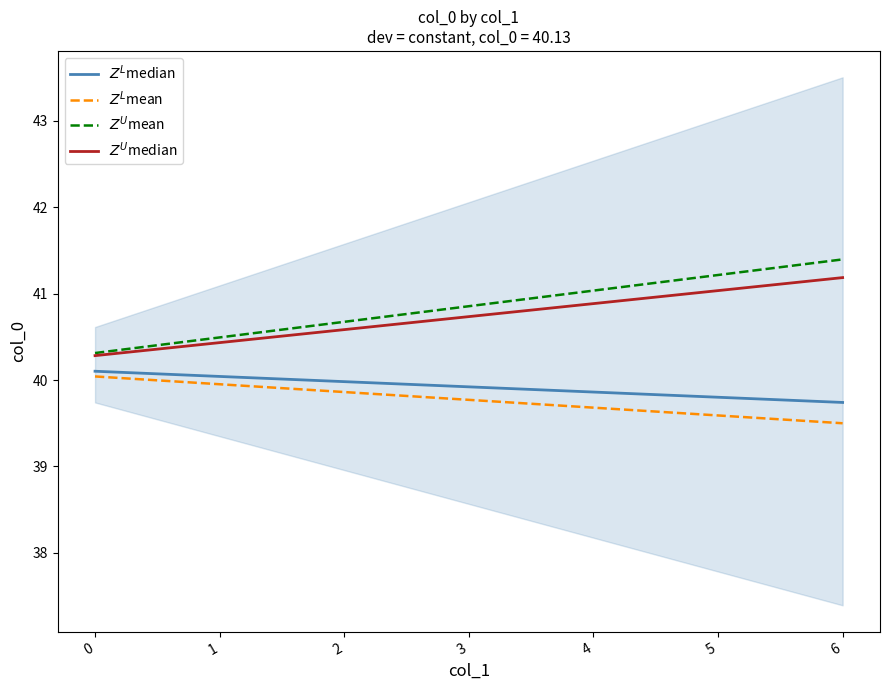

At how many categories does at least one series exceed 39?

7